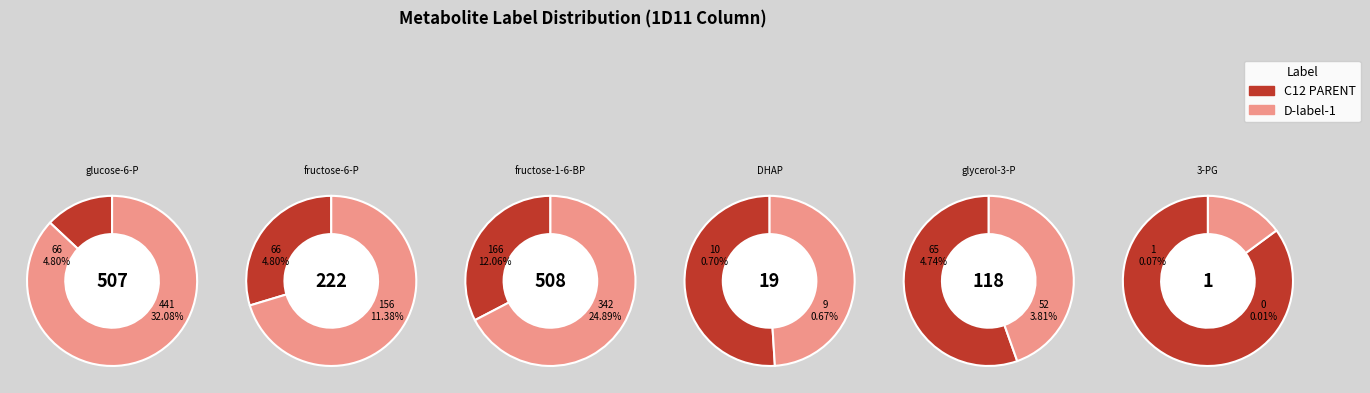

Does fructose-1-6-bisphosphate account for over 50% of the chart?

No